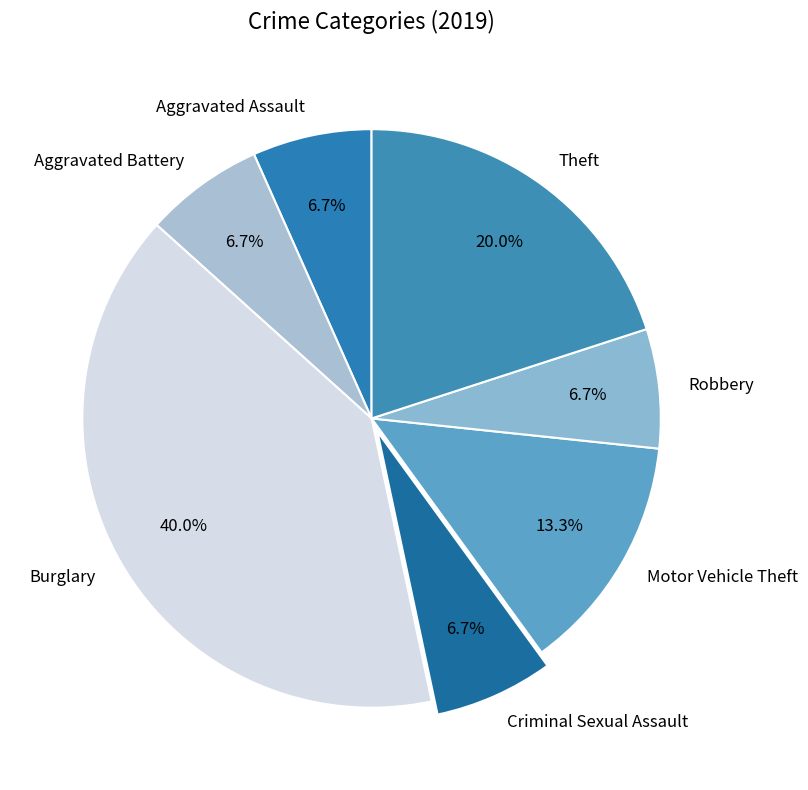

What percentage is the Criminal Sexual Assault slice, to the nearest percent?

7%